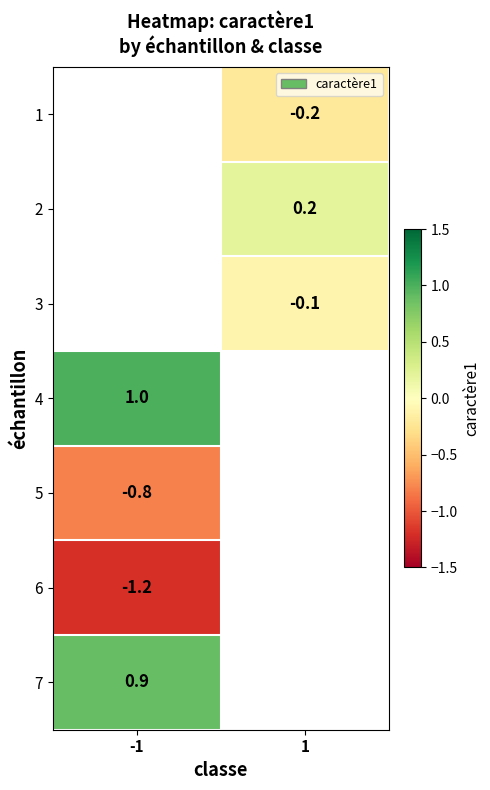

True or false: 5 has a value of -0.8 at -1.

True